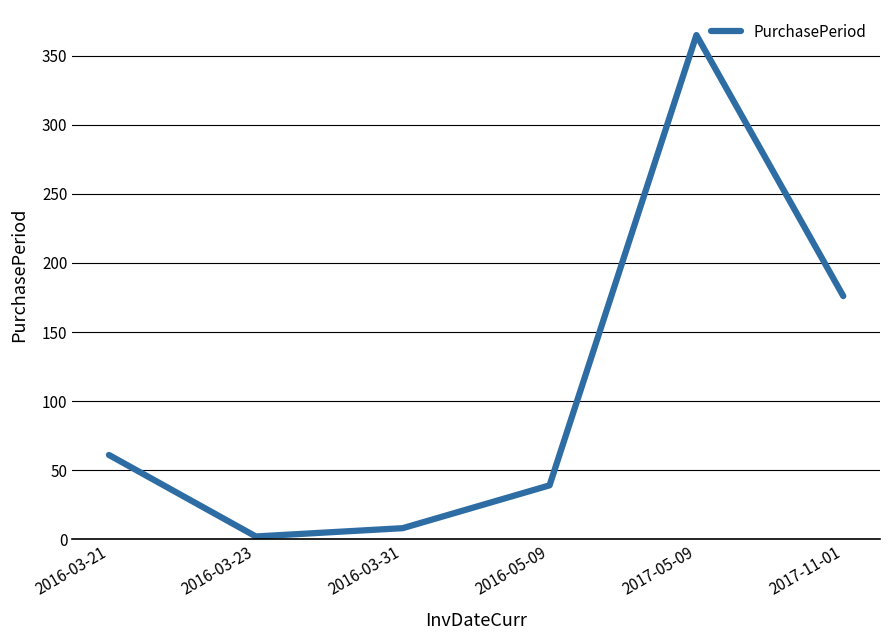

What value does the data have at 2016-05-09, to the nearest 5?

40